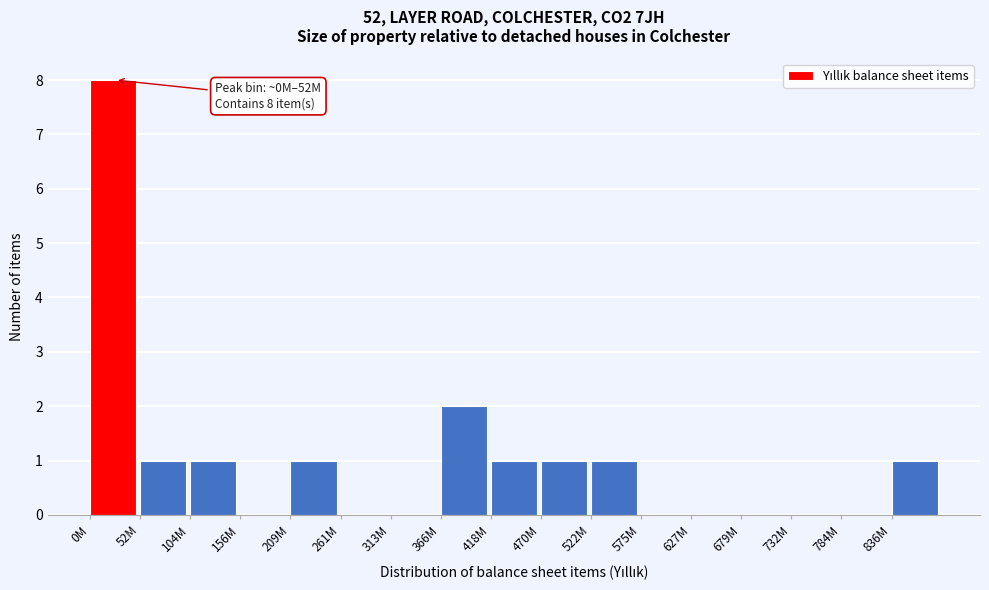

Reading left to right, what are all the values shown in this chart?

0M=8	52M=1	104M=1	156M=0	209M=1	261M=0	313M=0	366M=2	418M=1	470M=1	522M=1	575M=0	627M=0	679M=0	732M=0	784M=0	836M=1